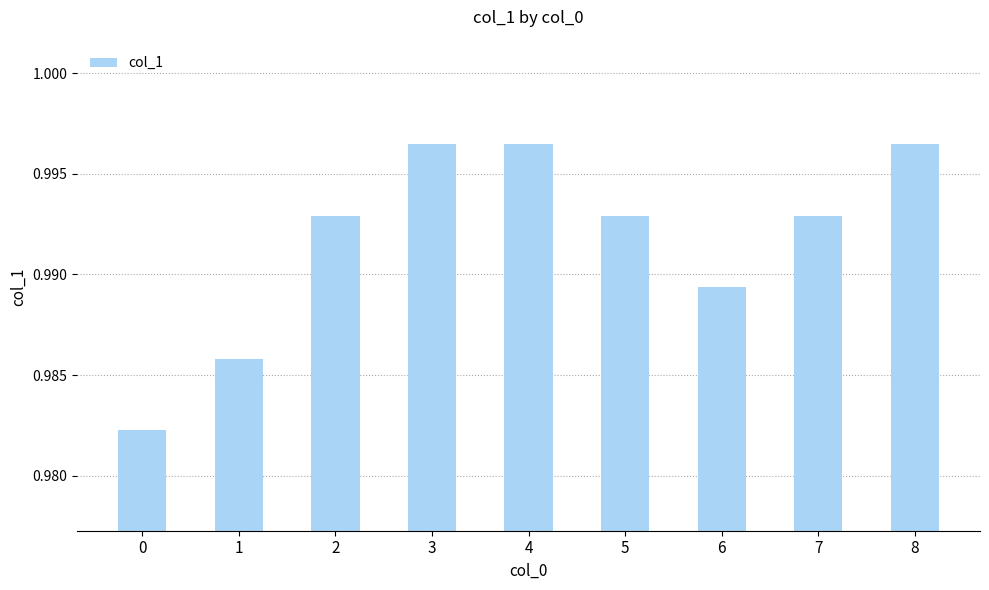

Are the bars grouped side by side (vs. stacked)?

No